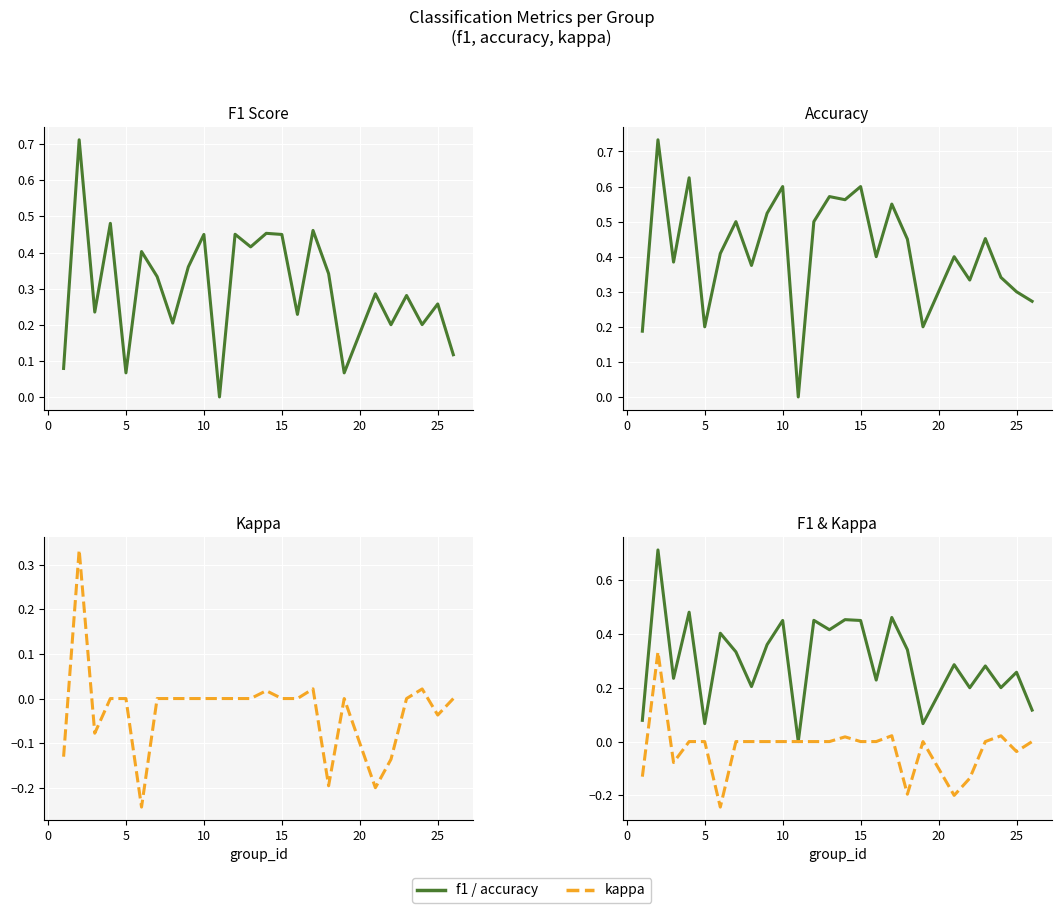

What is the sum of all kappa values?

-0.6